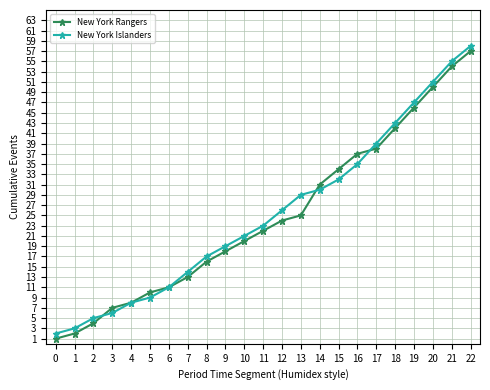

After their last crossing, which series has the higher values: New York Islanders or New York Rangers?

New York Islanders